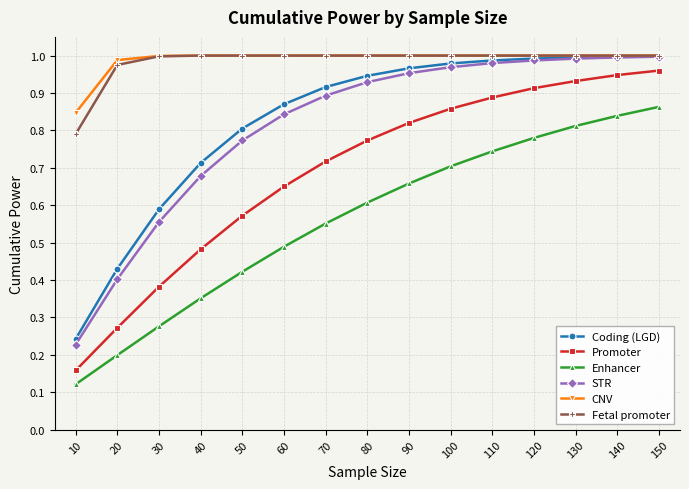

Is this an area chart (filled region under the line)?

No